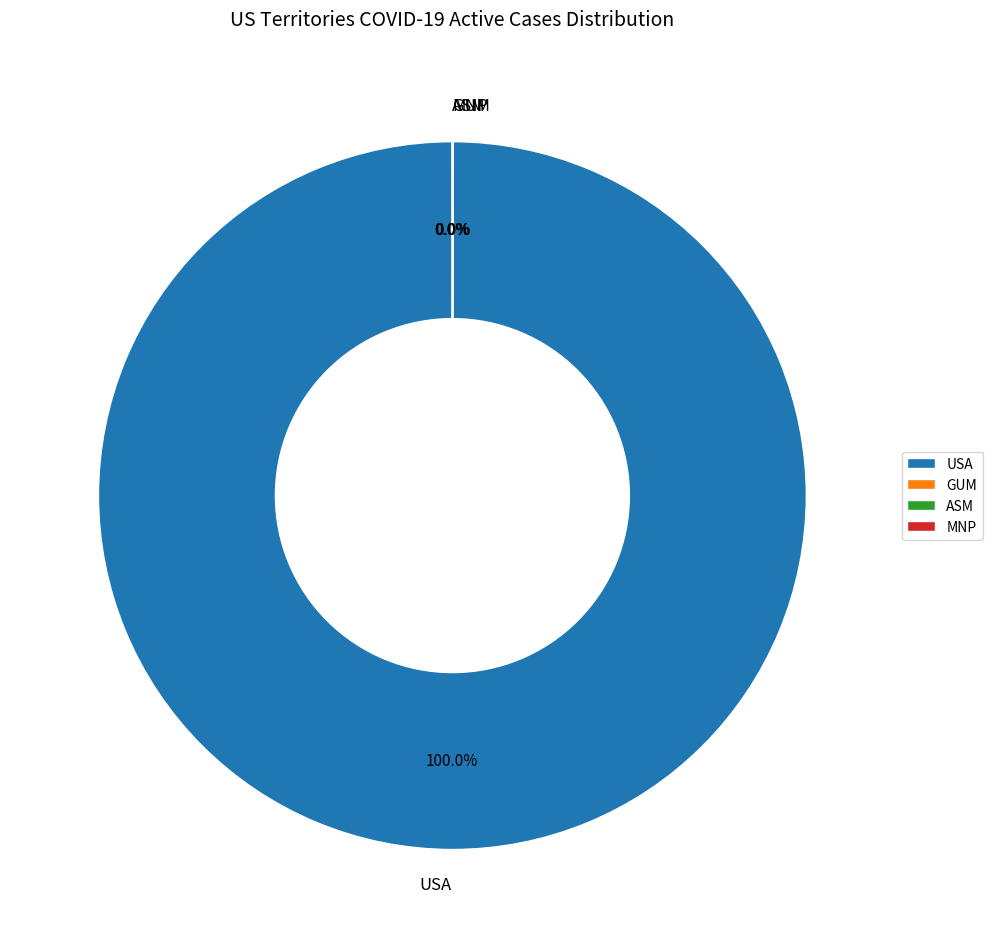

Is USA the majority of the pie?

Yes